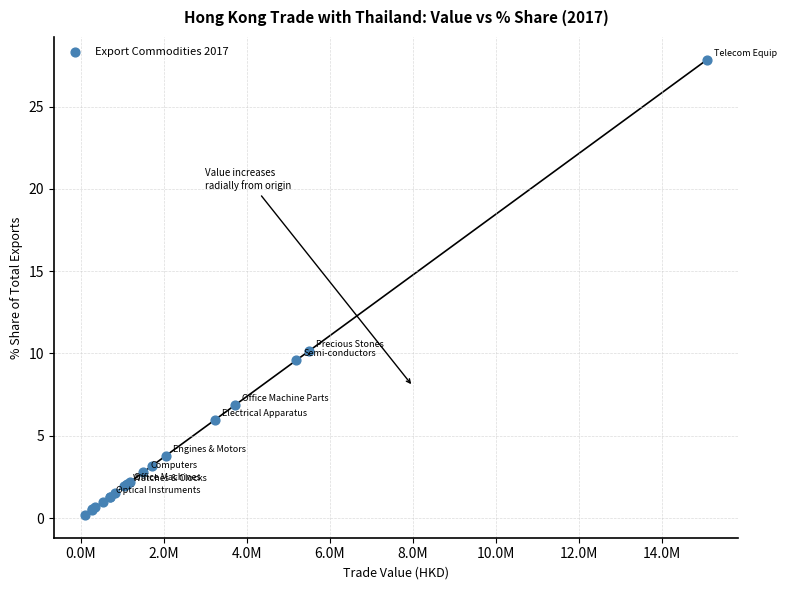

What Y value in the scatter plot is closest to 14?

10.2